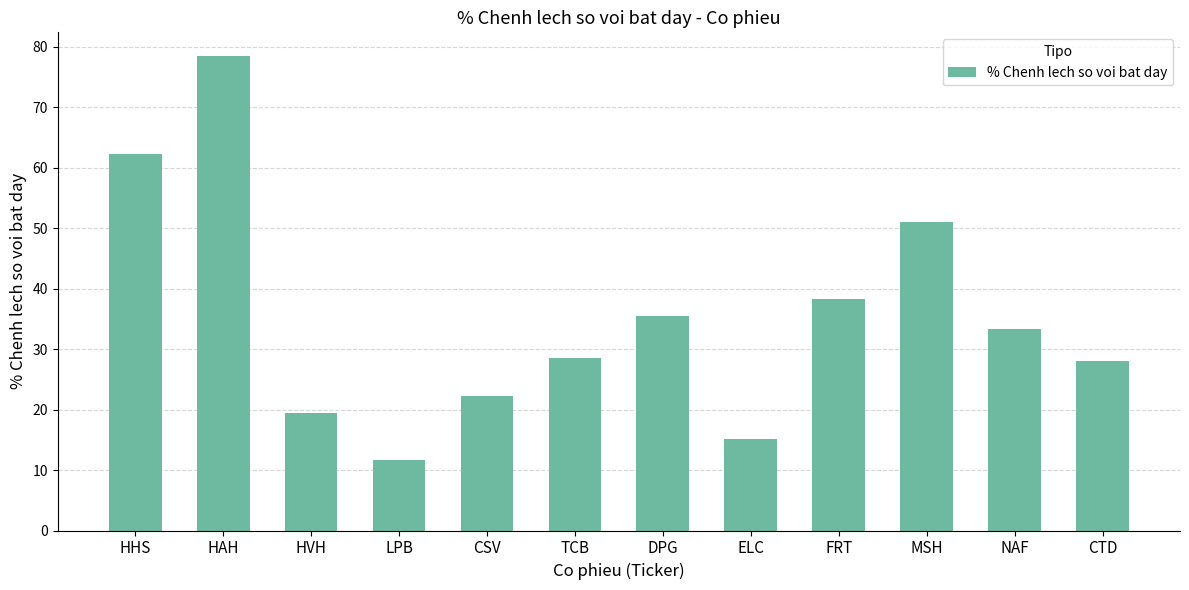

Is it true that the value at DPG is 60.4?

False